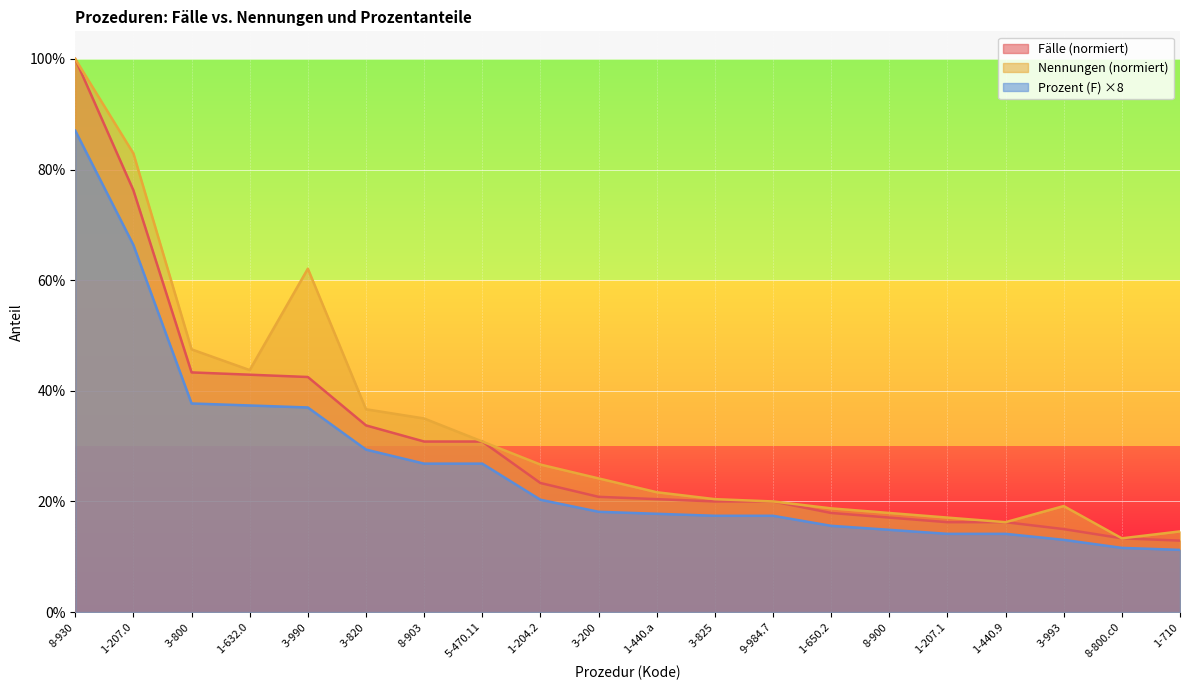

The Nennungen series shows 0.4 at 3-200. True or false?

False